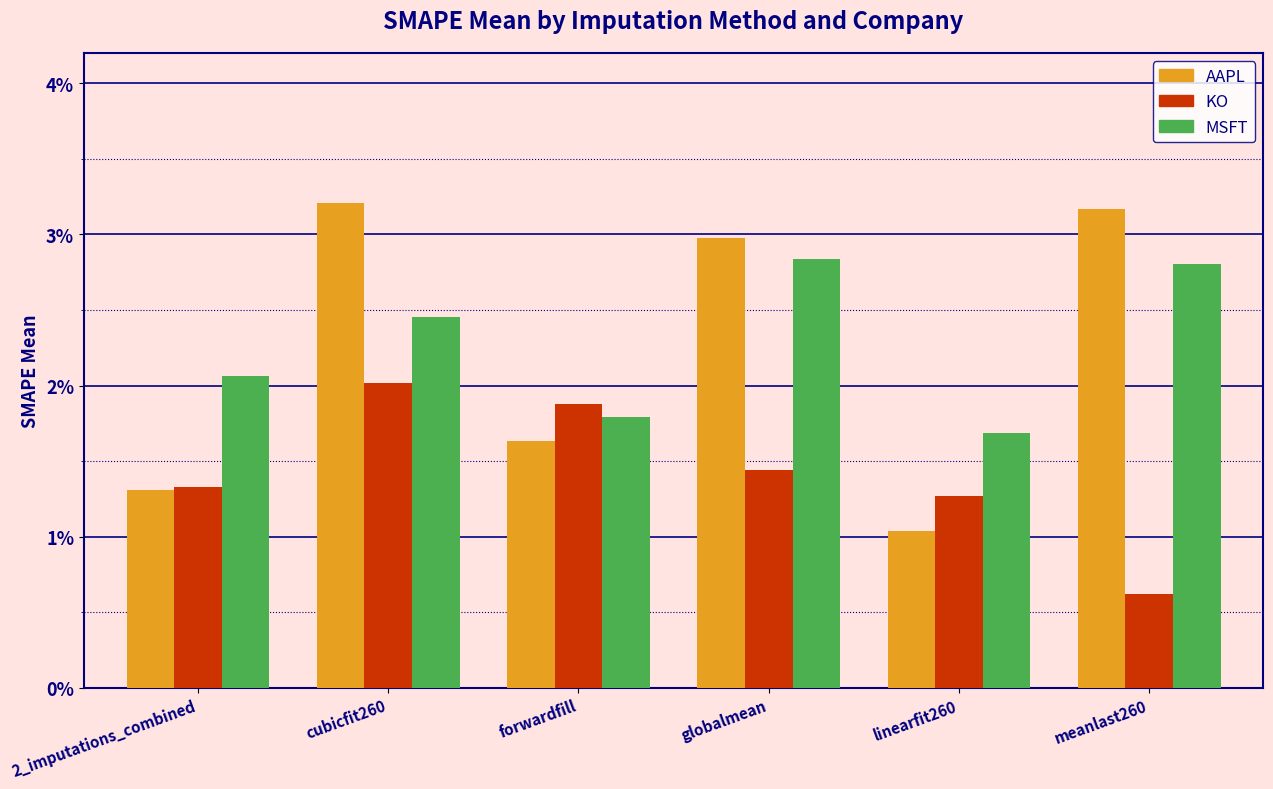

List the labels in order of MSFT value, smallest first.

linearfit260, forwardfill, 2_imputations_combined, cubicfit260, meanlast260, globalmean